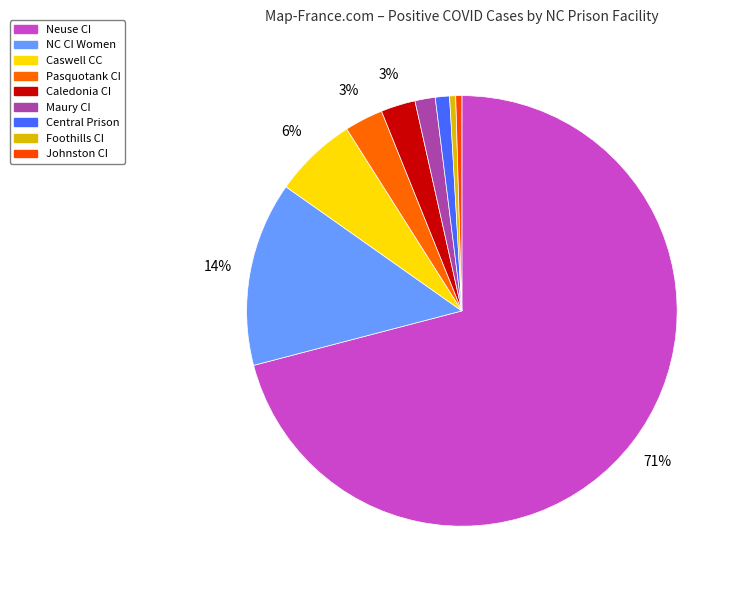

How many segments does this pie chart have?

9